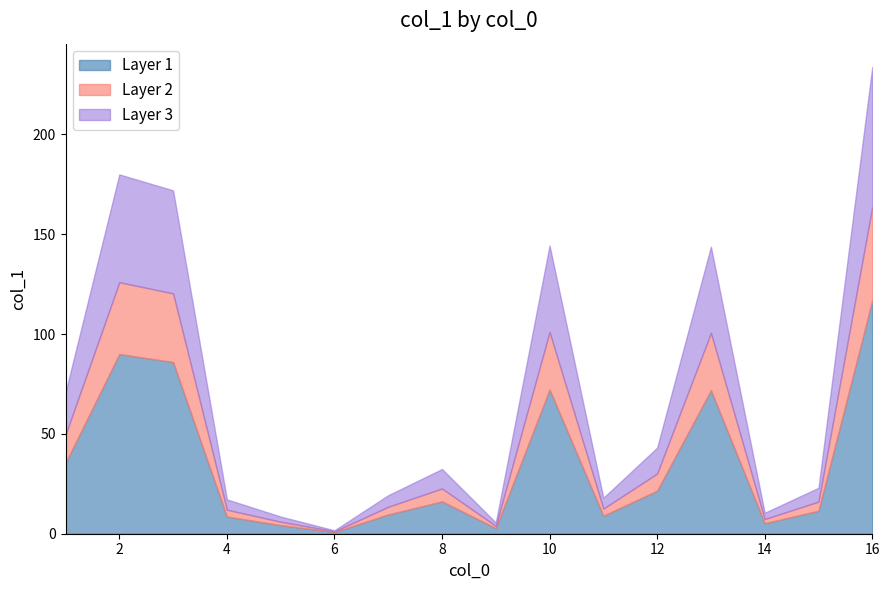

What is the difference between the values at 7 and 16?

107.2